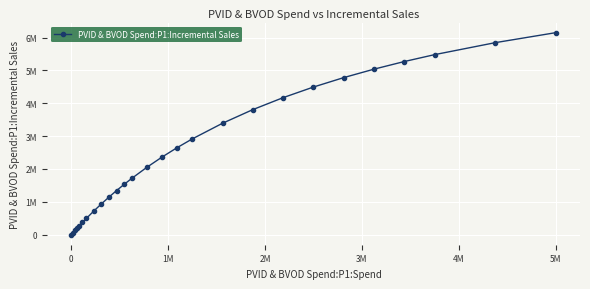

Is this an area chart (filled region under the line)?

No